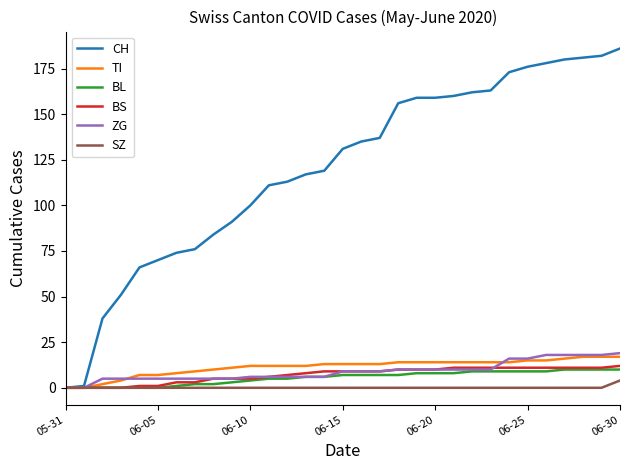

What is the maximum value for ZG?

19